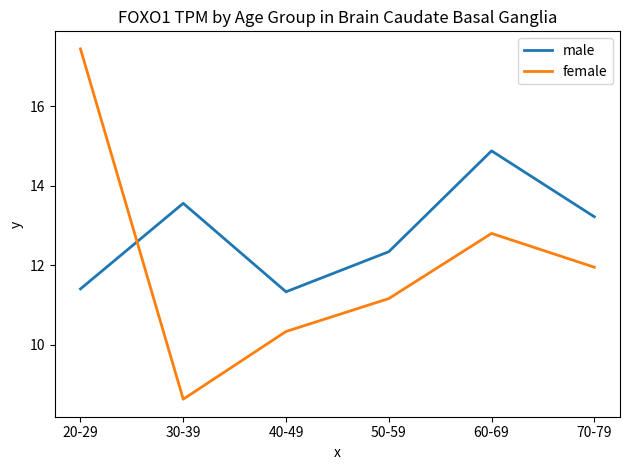

Does the chart display data point markers on the line(s)?

No